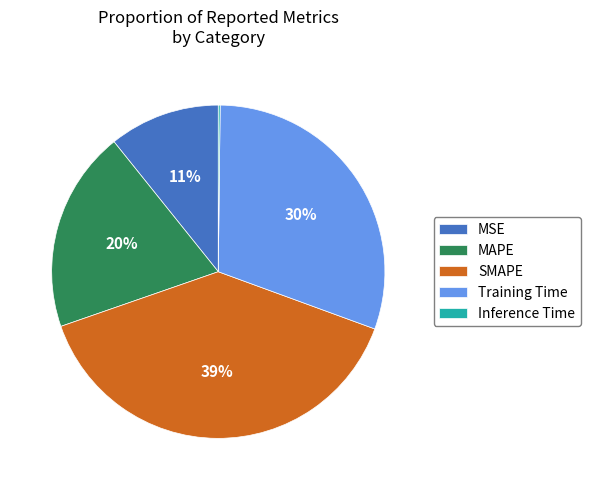

To the nearest percent, what is the difference between the largest and smallest slice percentages?

39%